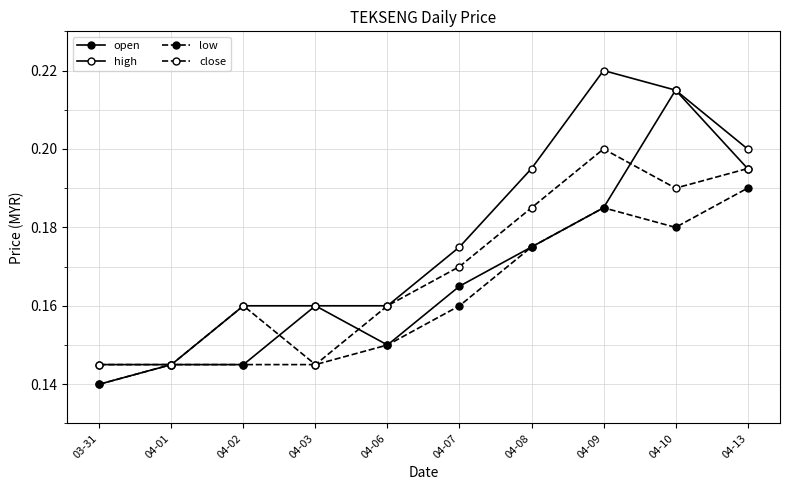

How many data points does each series have?

10